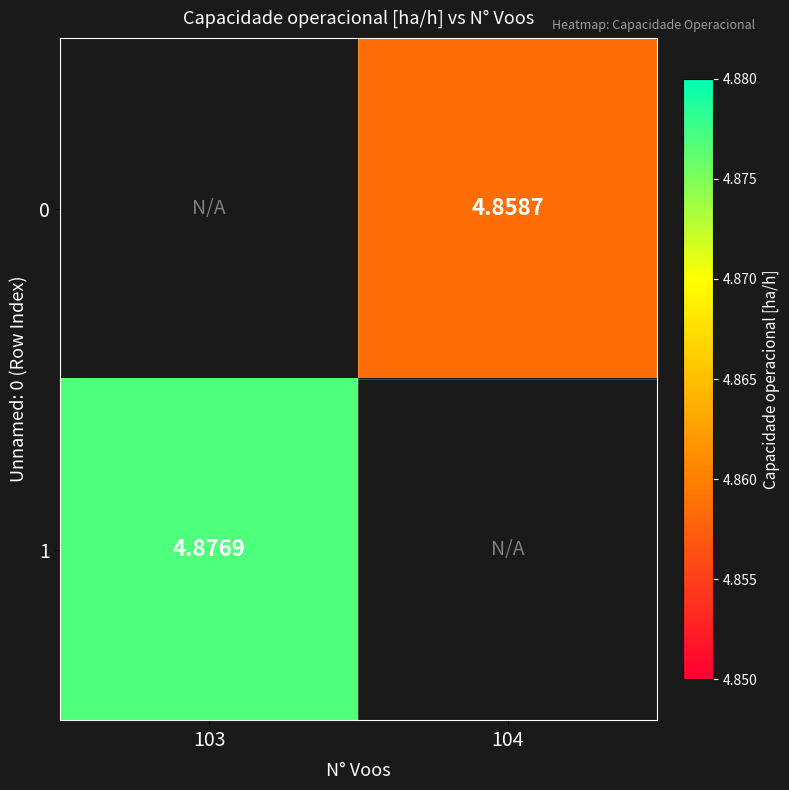

Count the number of categories in the chart.

2